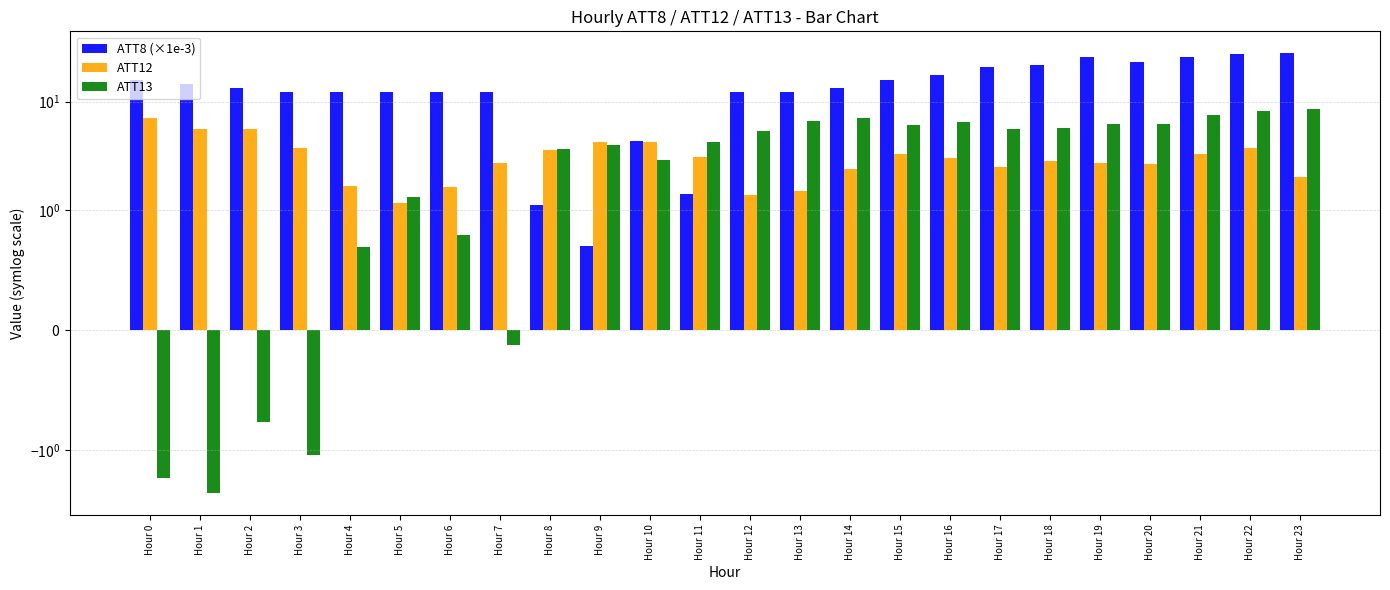

At which category is the sum across all series the highest?

Hour 22